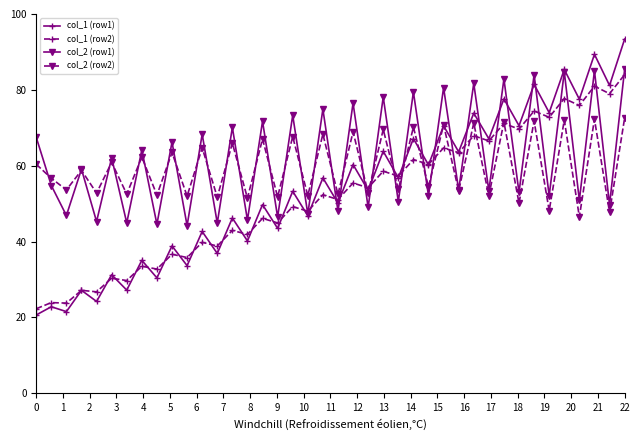

Which series has the largest range (max minus min)?

col_1 (row1)